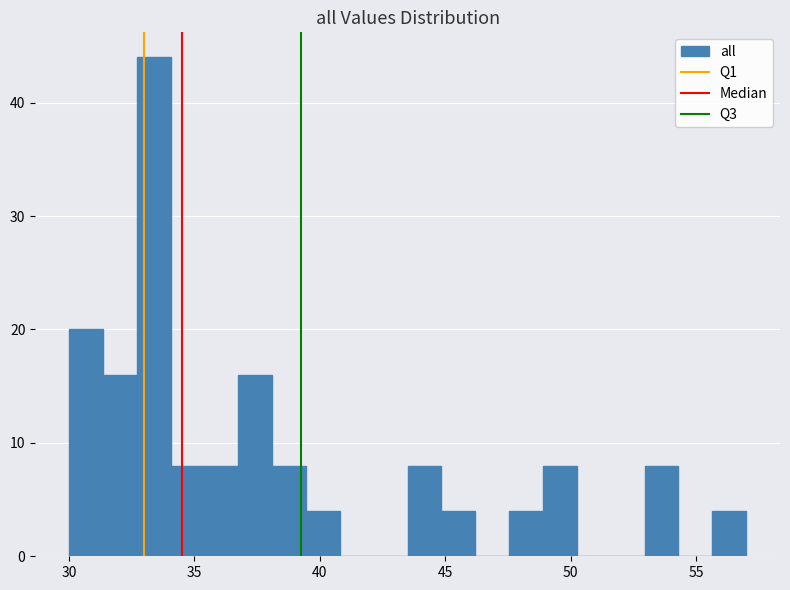

Read against the x-axis, roughly where is the centre of the tallest bar?

33.5